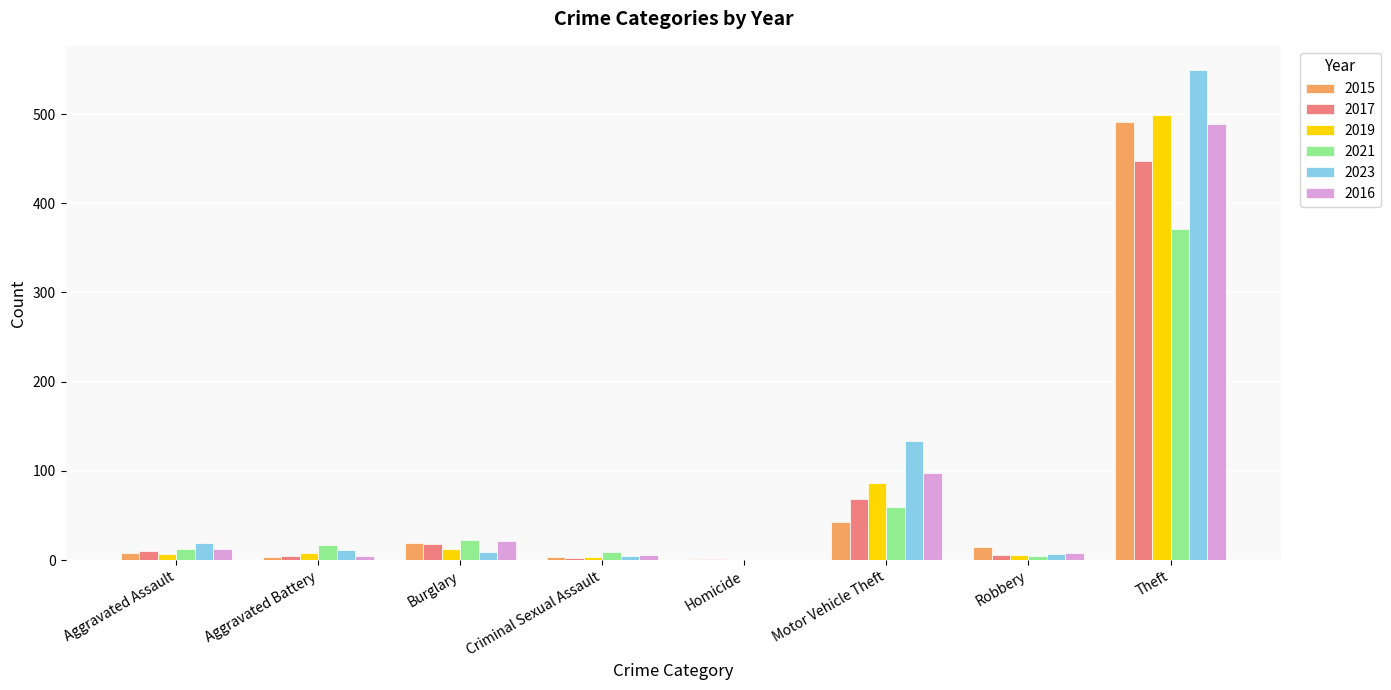

What are all the series names shown in the legend?

2015, 2017, 2019, 2021, 2023, 2016